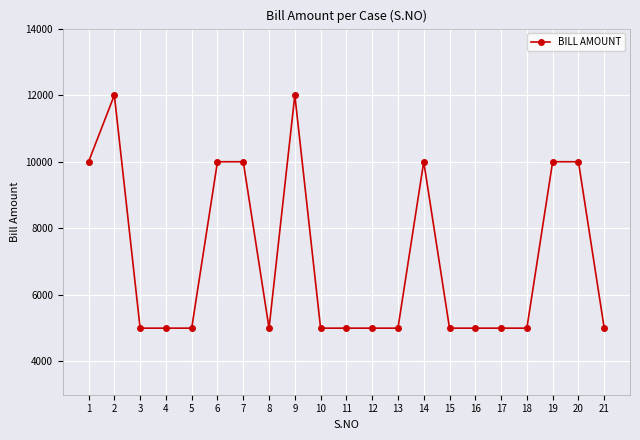

At which category does the data reach its first local peak?

2